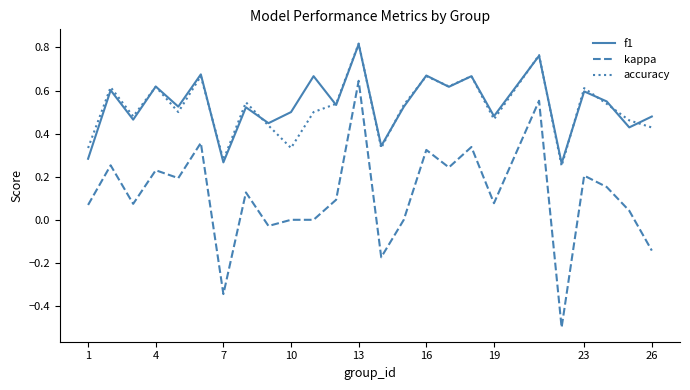

What is the minimum value shown in the chart?

-0.5